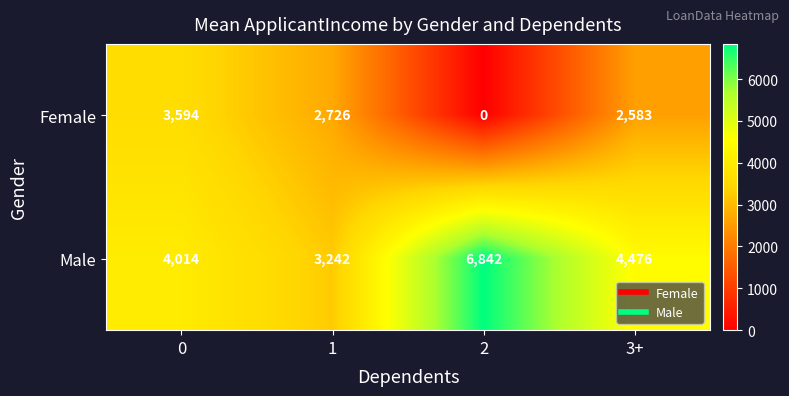

What is the difference between the maximum and minimum values in the Female series?

3594